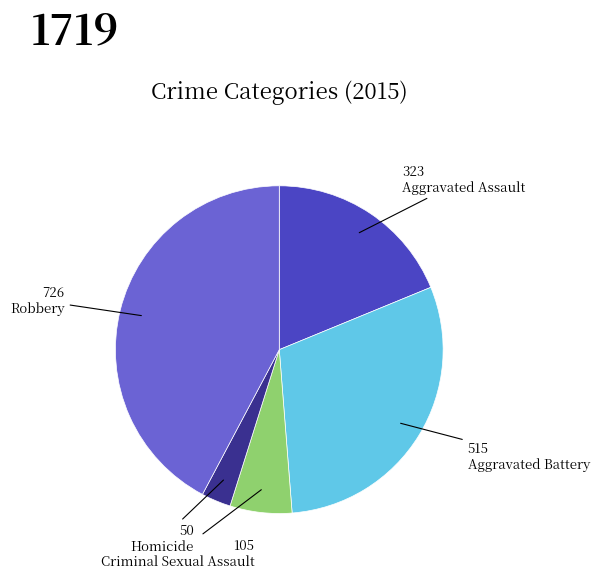

Is there any slice that represents more than half of the pie?

No